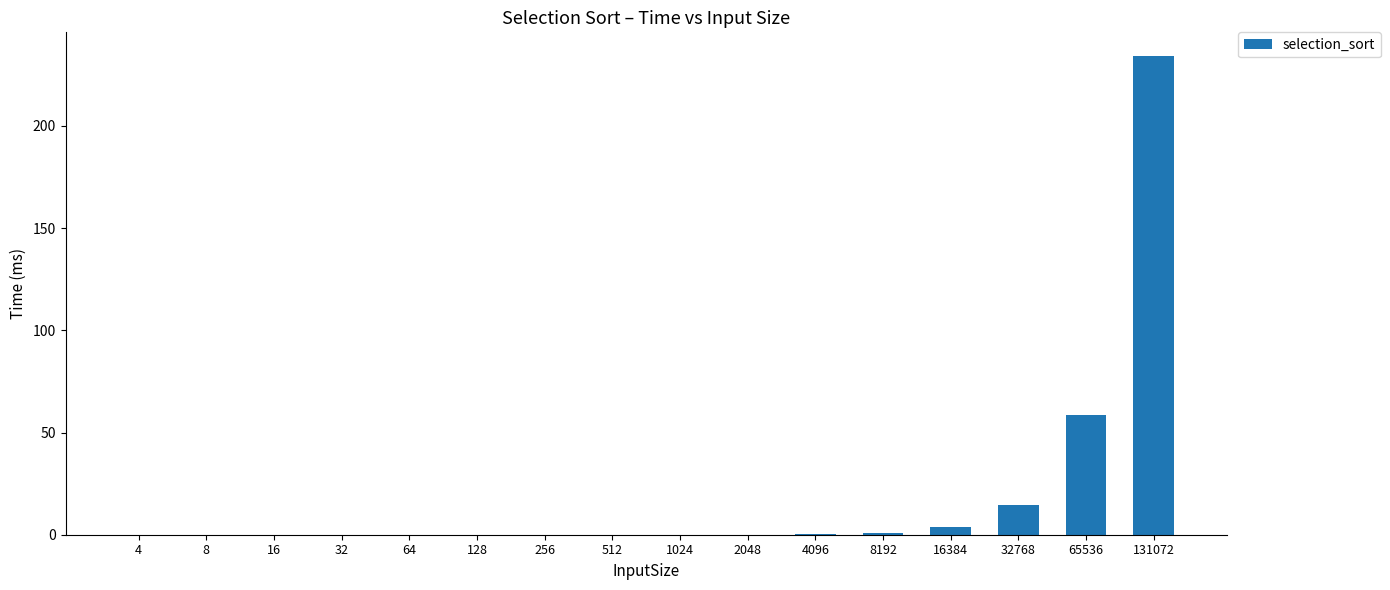

What is the change in value from 512 to 32768?

+14.7